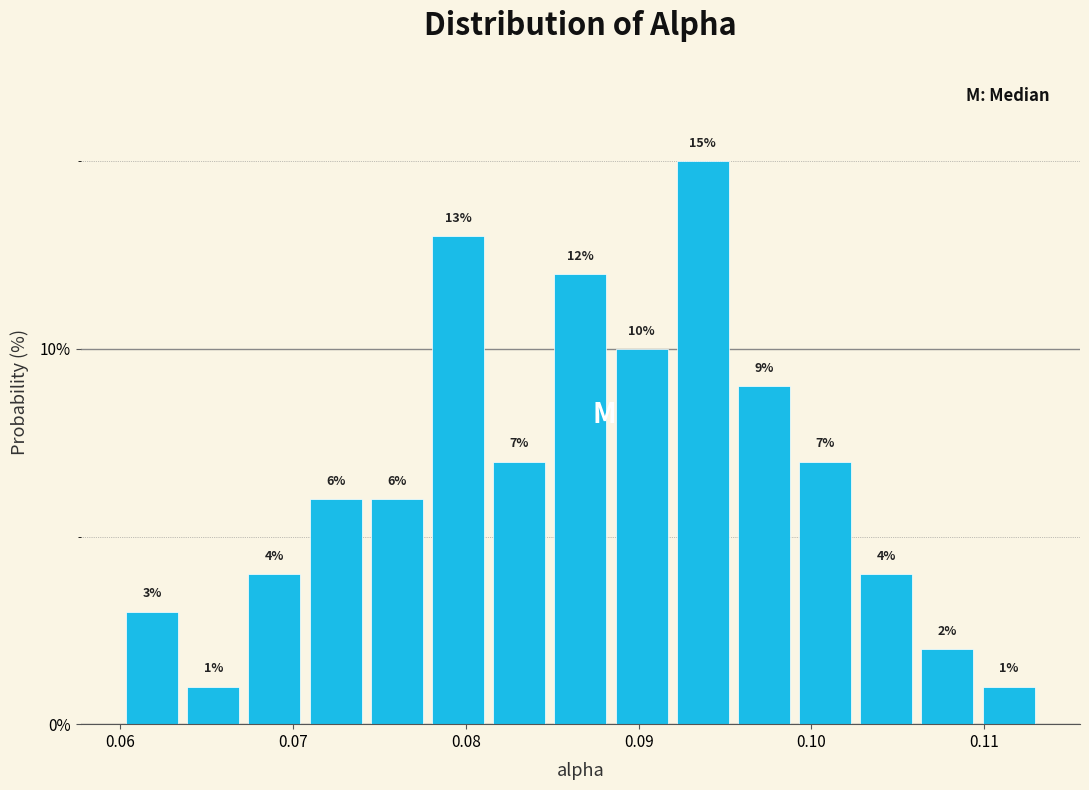

Around what value on the x-axis is the tallest bar? Give the approximate position of its centre, as read against the axis.

0.094